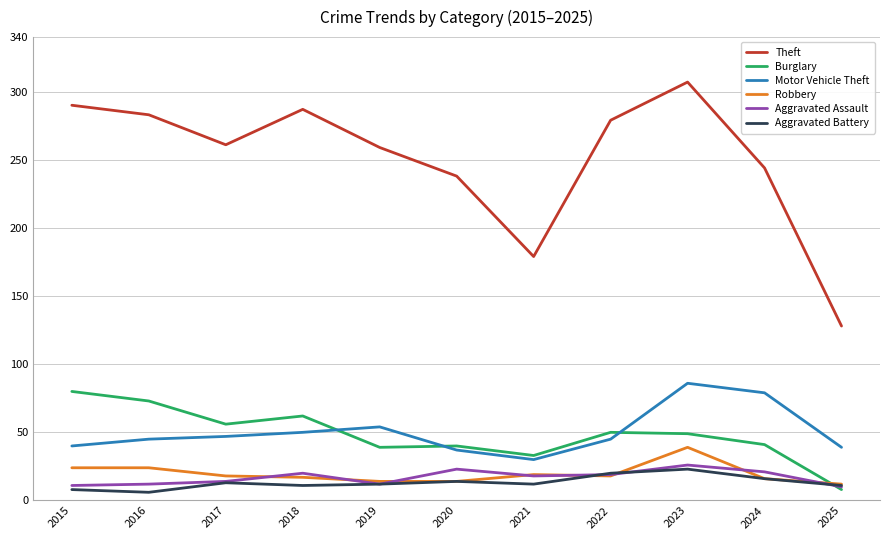

True or false: Motor Vehicle Theft has more than 1 points higher than both neighbors.

True